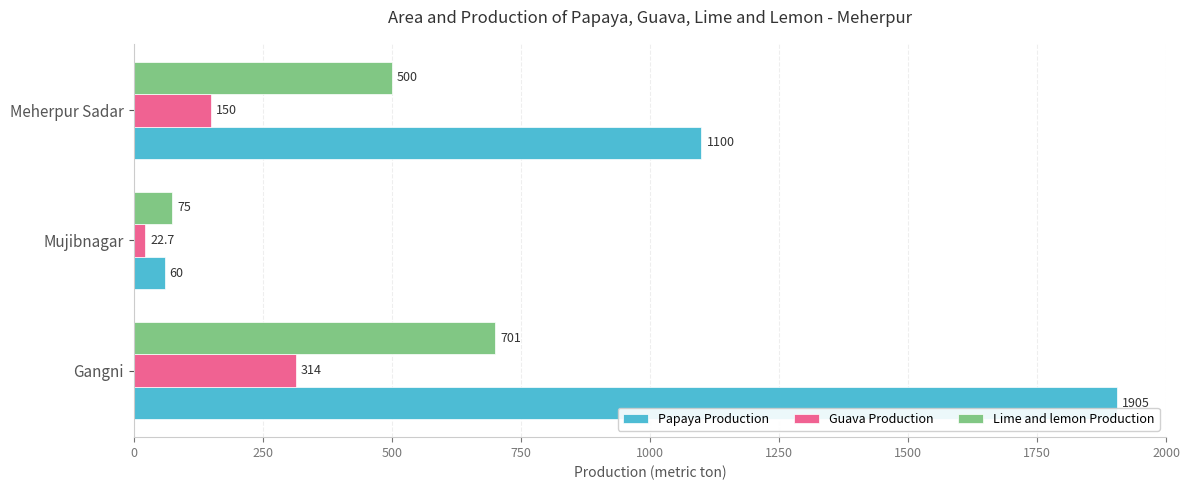

At how many categories does at least one series exceed 1408?

1